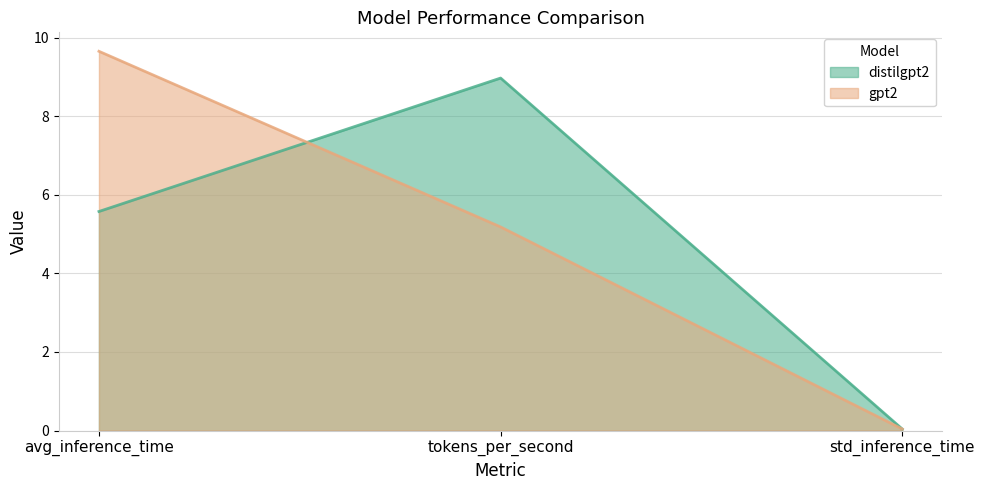

The gpt2 series shows 14.6 at avg_inference_time. True or false?

False